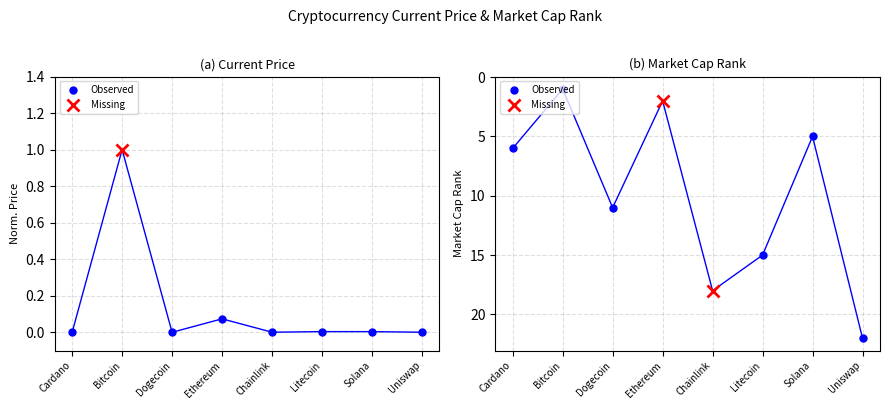

Rank the series at Litecoin from lowest to highest value.

current_price, market_cap_rank